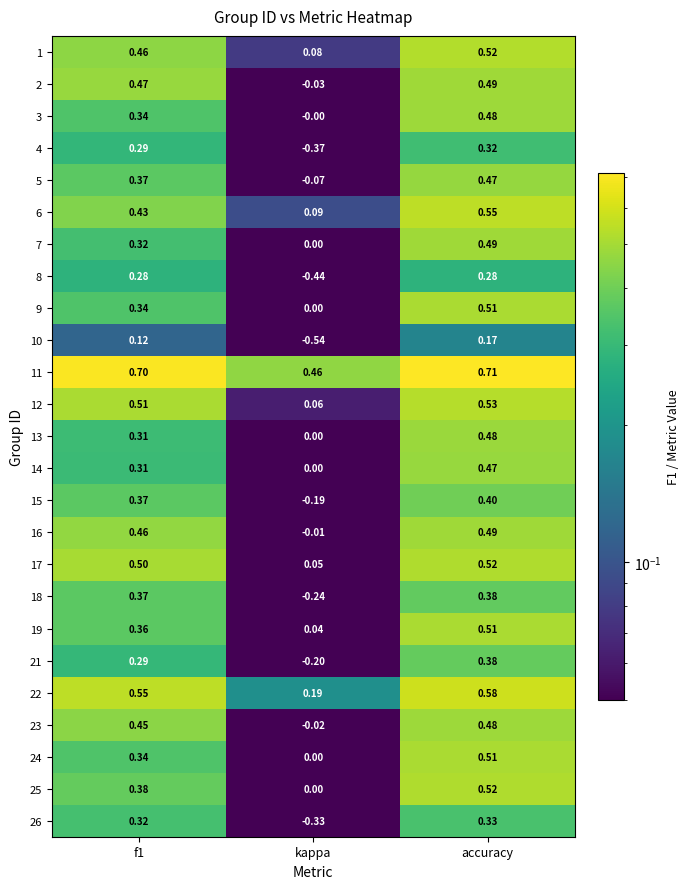

At which category is the sum across all series the highest?

accuracy